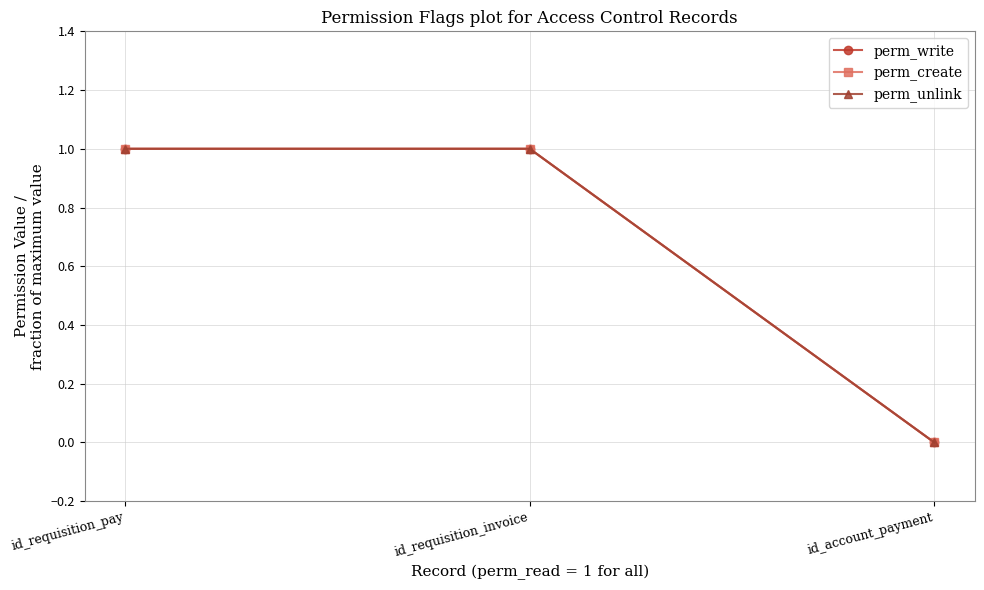

Which label corresponds to the smallest value in the chart?

id_account_payment